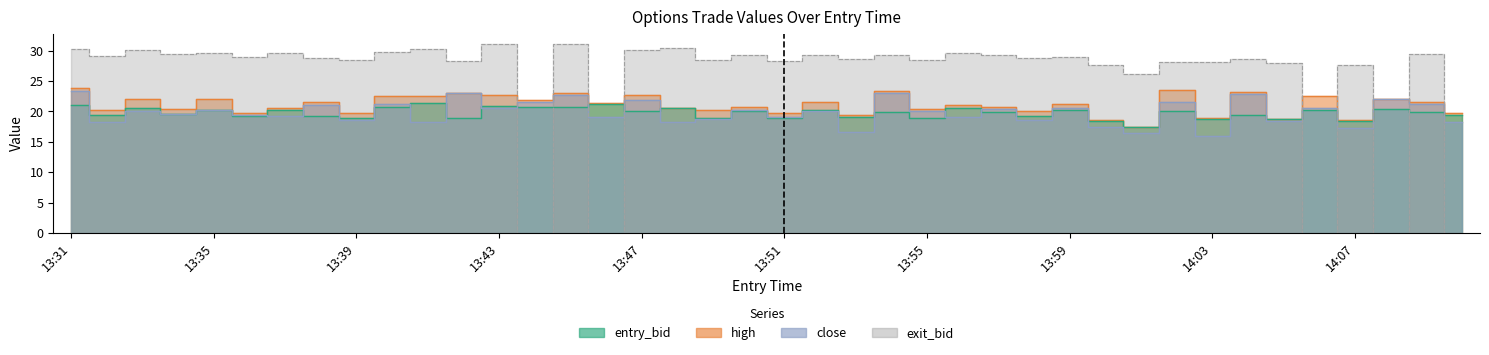

Which category has the lowest value in the entry_bid series?

14:01